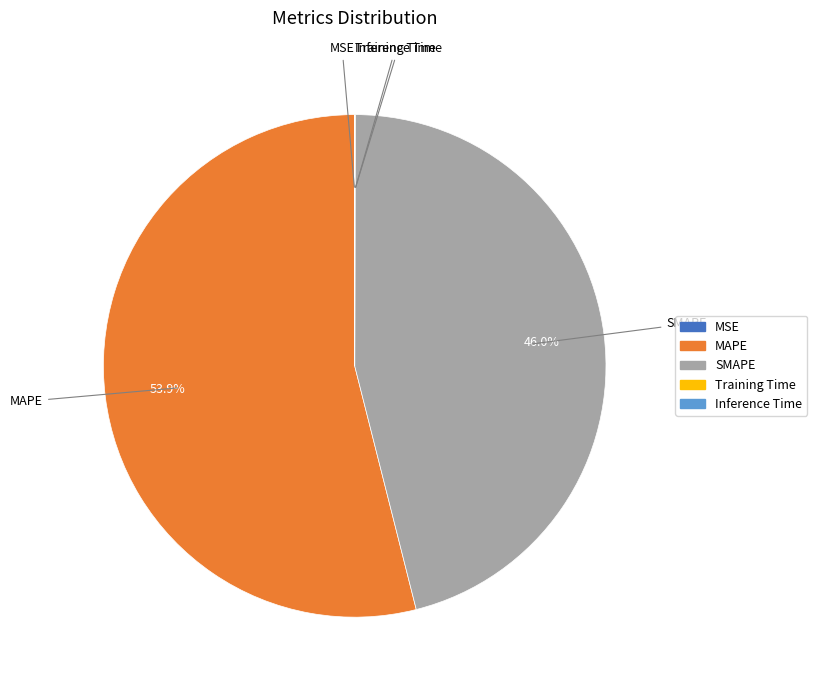

Which slice is the largest?

MAPE